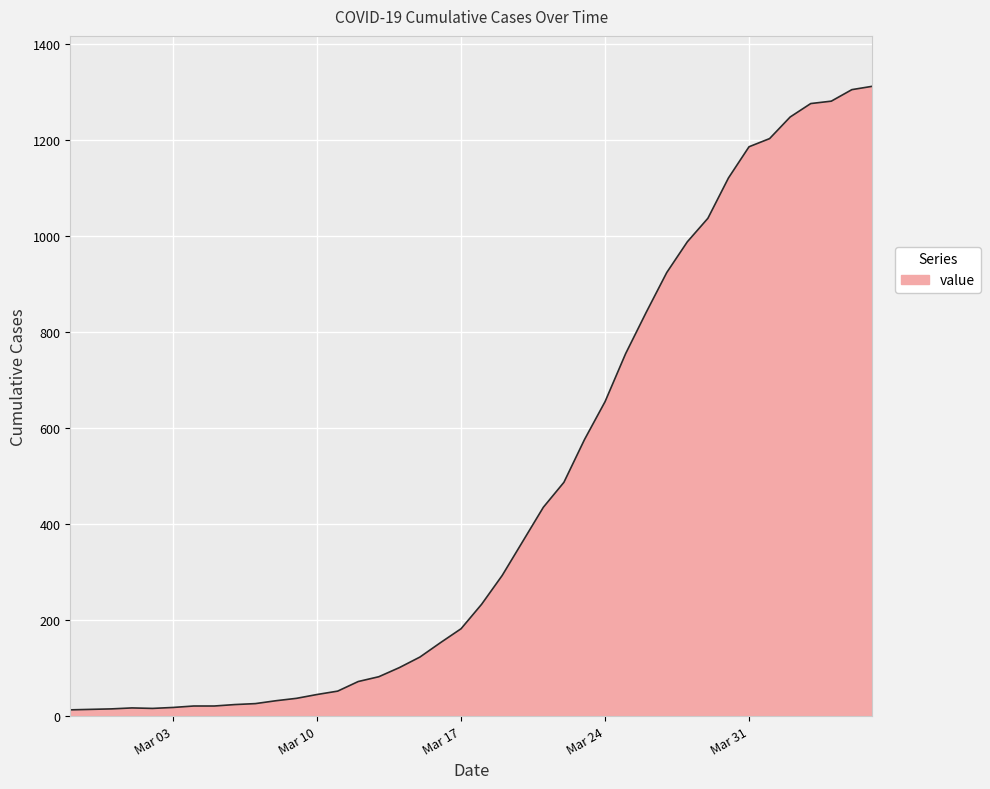

What is the greatest value displayed?

1312